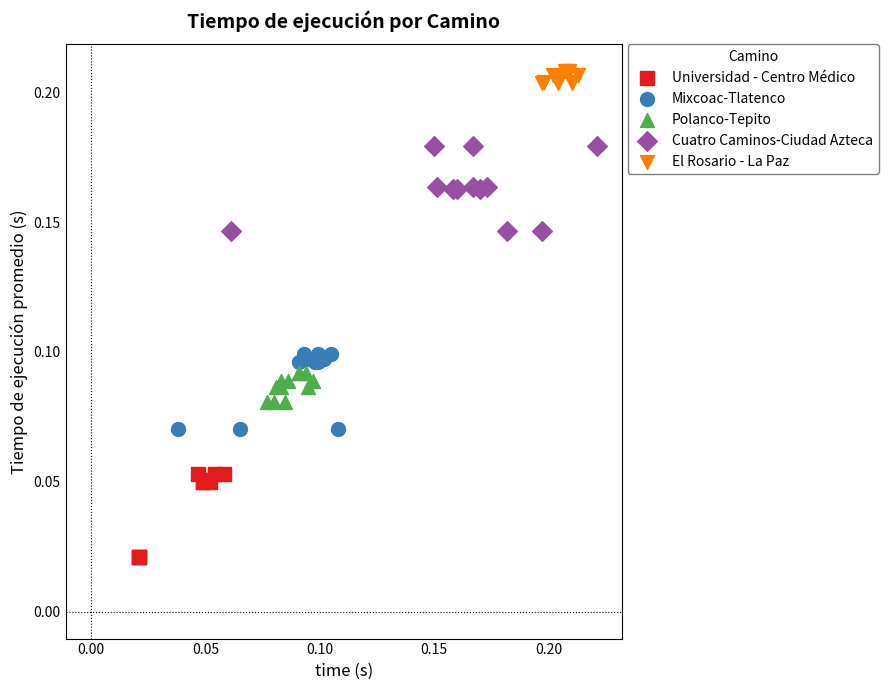

Which series has the widest spread of Y values?

Cuatro Caminos-Ciudad Azteca